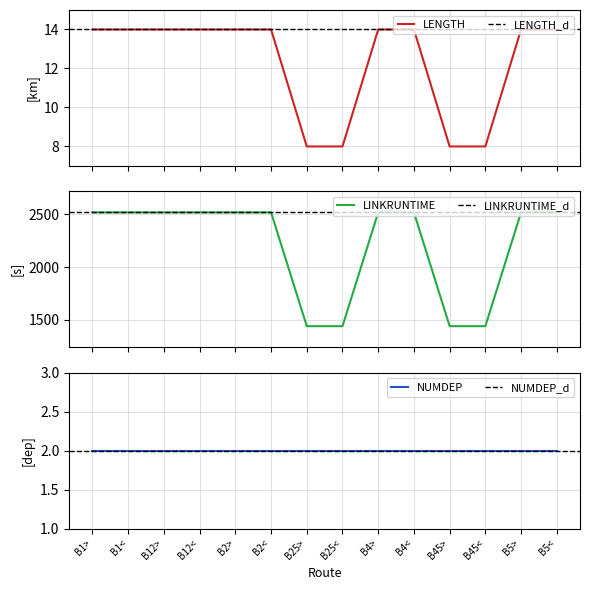

What is the value of the LENGTH point at the 4th from the left?

14